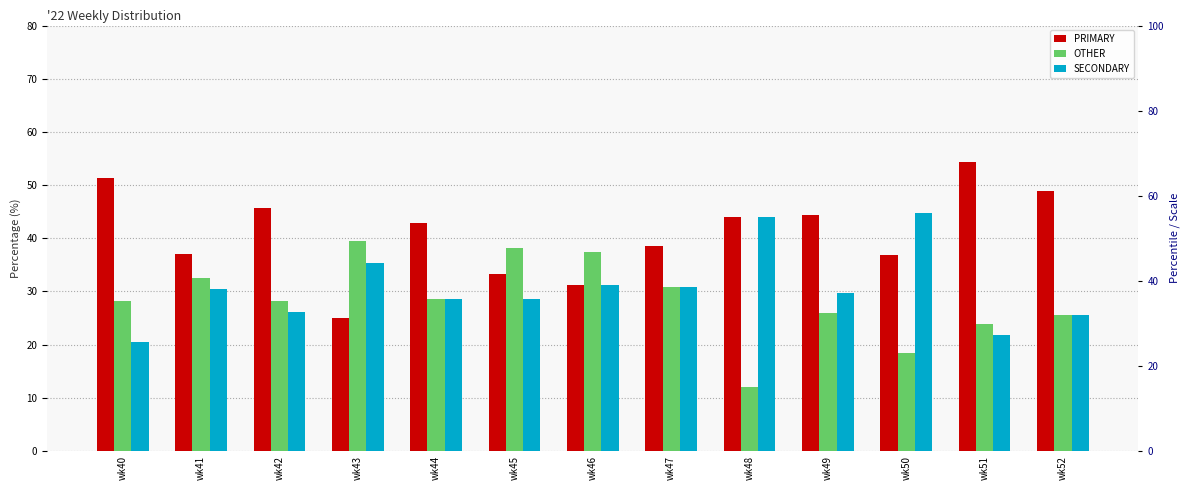

What are all the series names shown in the legend?

PRIMARY, OTHER, SECONDARY, PRIMARY %, OTHER %, SECONDARY %